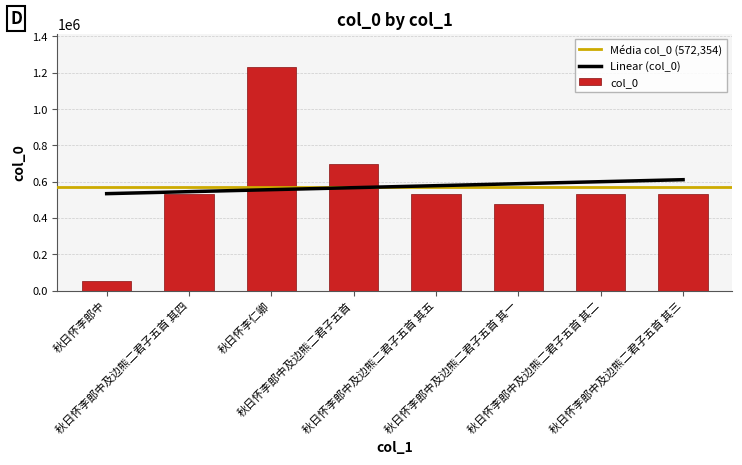

Reading left to right, transcribe all the data shown in this chart.

52023	529938	1229802	698777	529939	478481	529936	529937